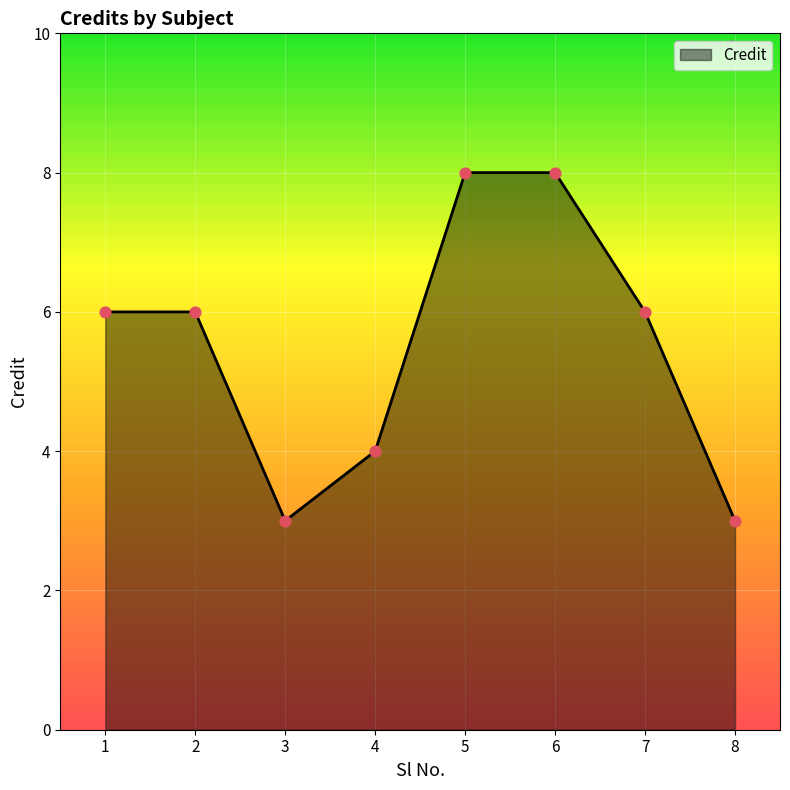

What is the ratio of the value at 8 to the value at 2?

0.5